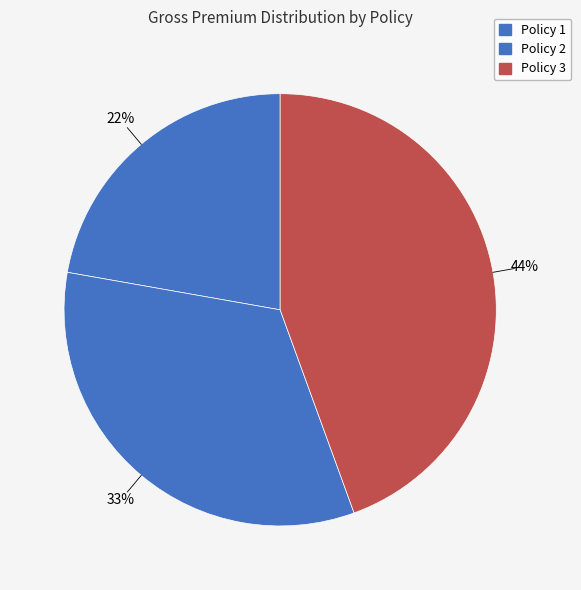

Rank the categories by value from highest to lowest.

Policy 3, Policy 2, Policy 1